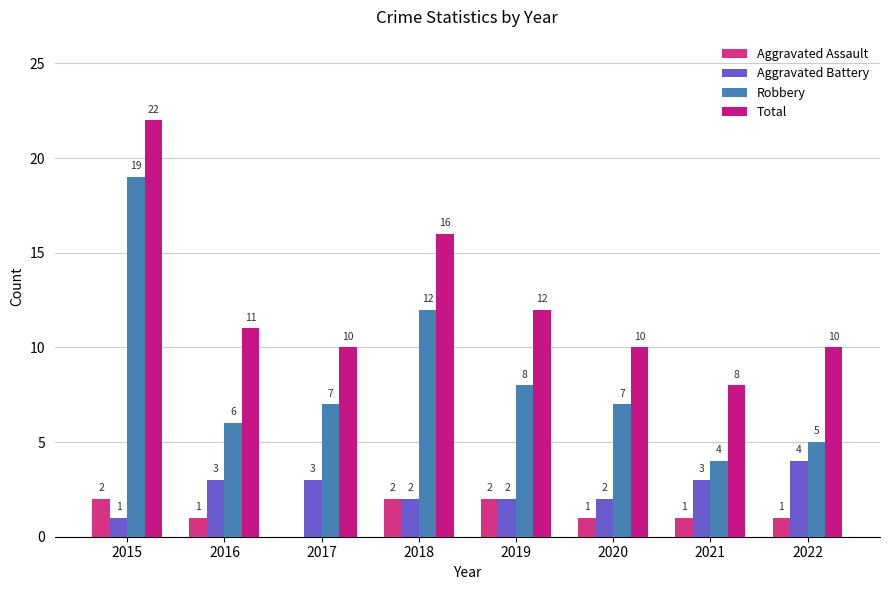

How many data points does each series have?

8